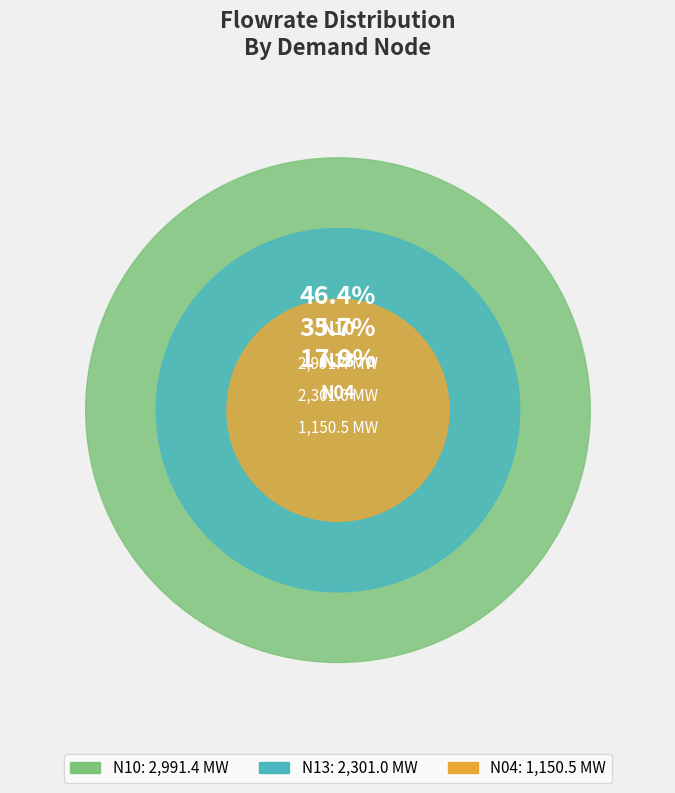

To the nearest percent, what is the difference between the largest and smallest slice percentages?

29%